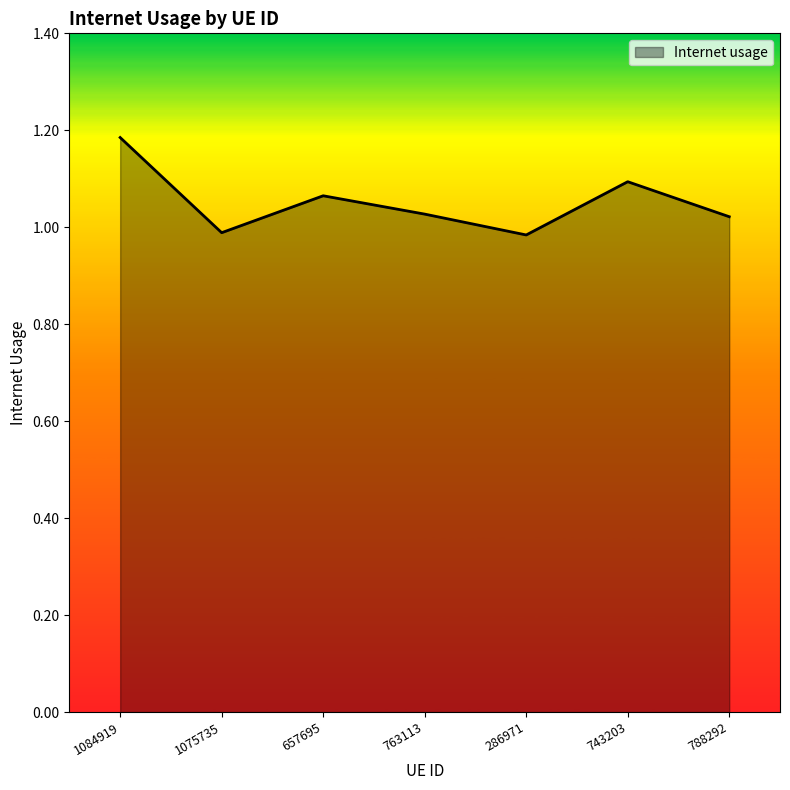

What is the sum of the values at 286971 and 657695?

2.0